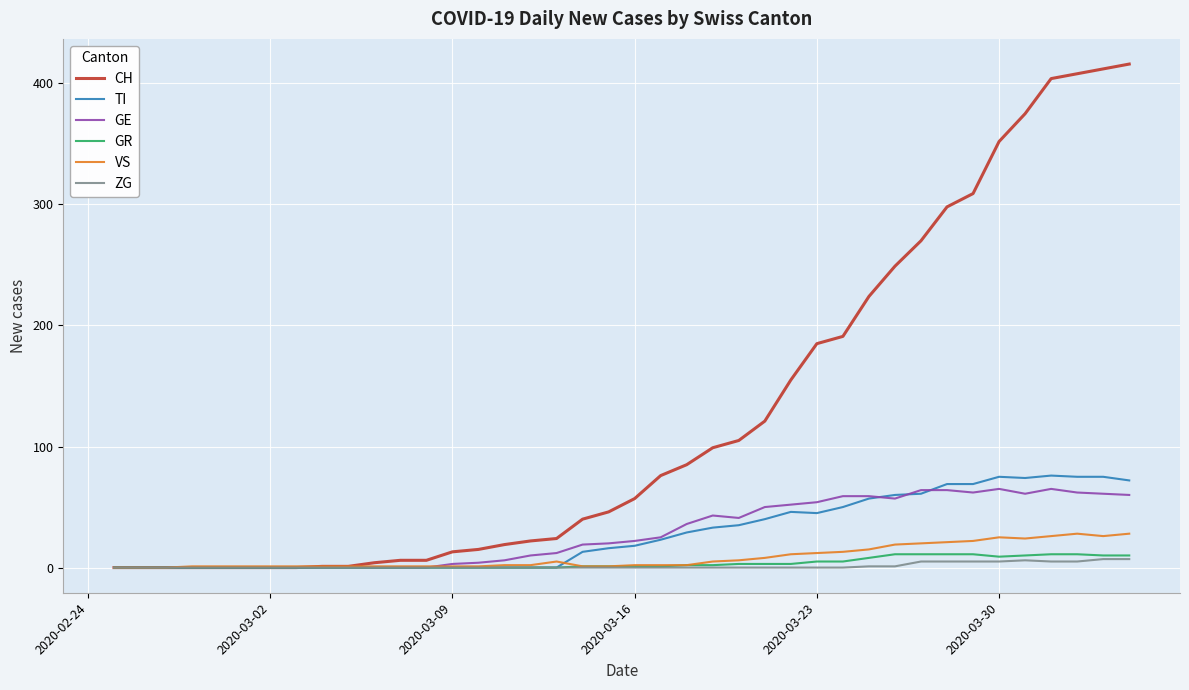

Which series has the largest total across all categories?

CH